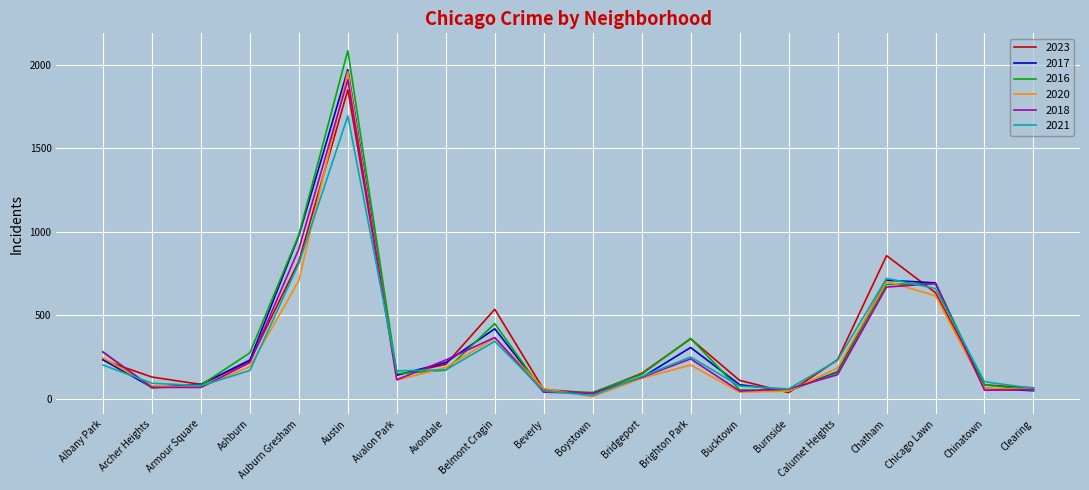

At which category is the sum across all series the highest?

Austin